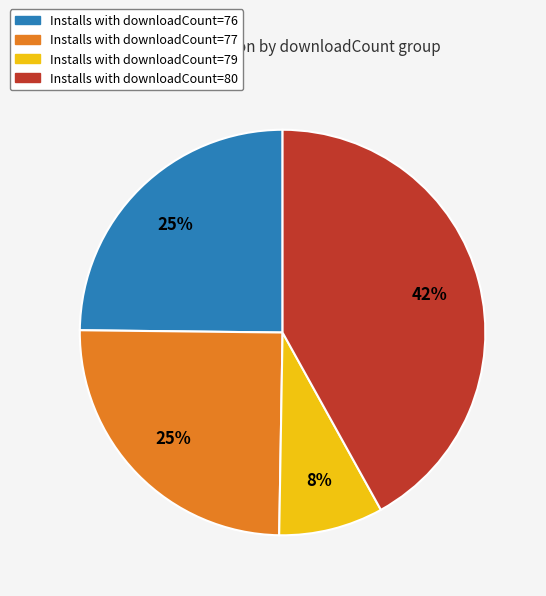

Does any single category account for the majority?

No